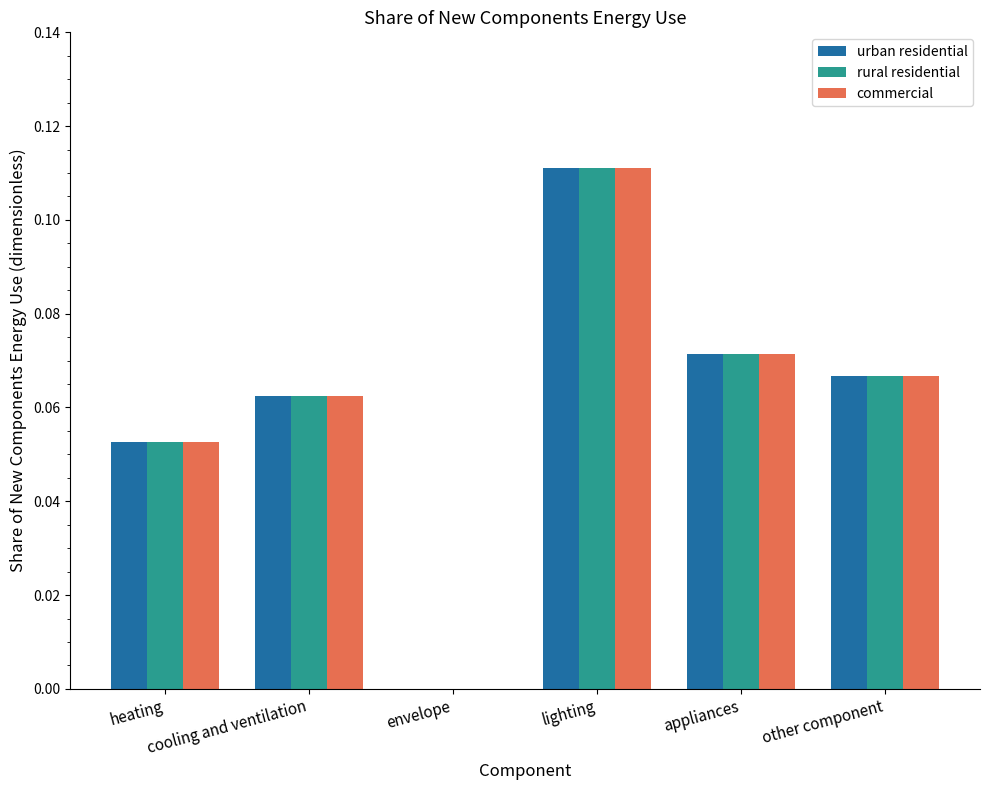

How many data points in rural residential are above 0?

5